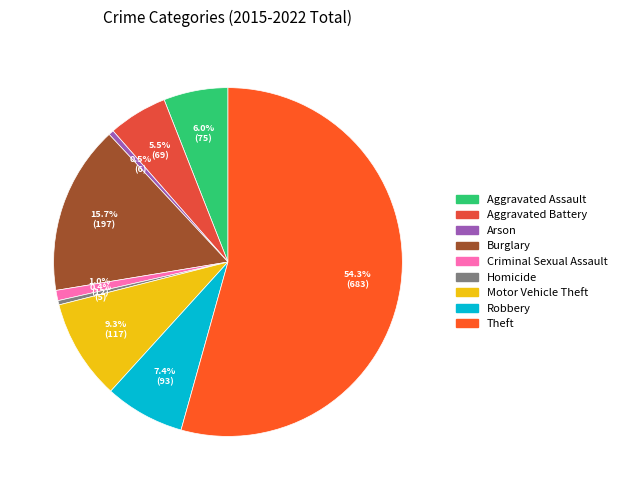

Count the number of slices in the pie.

9